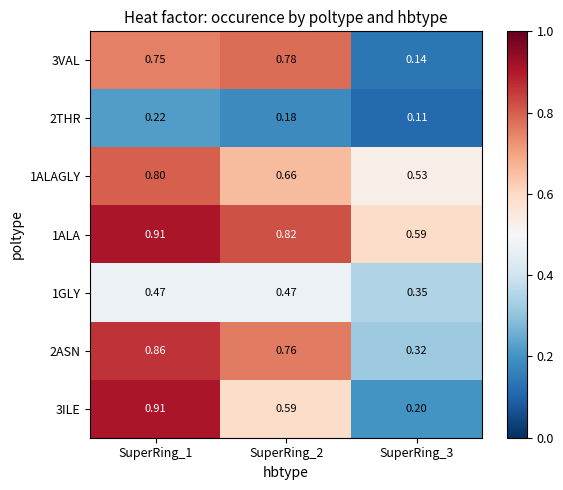

Is the value of 1GLY at SuperRing_1 greater than the value of 2THR at SuperRing_1?

Yes